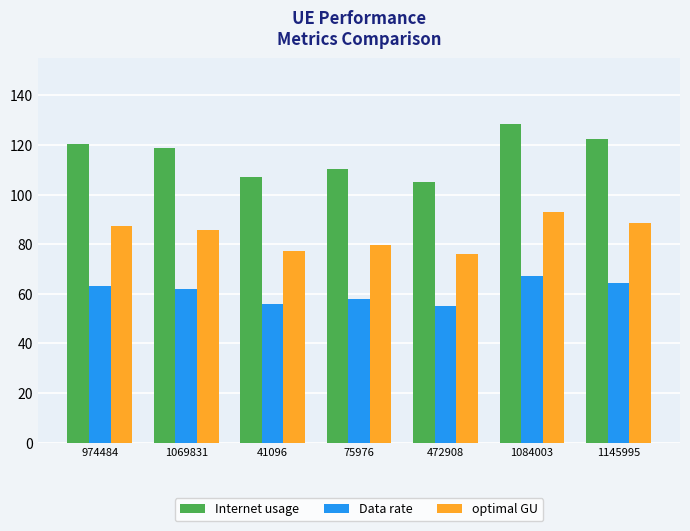

Read the Internet usage value at 75976.

110.2